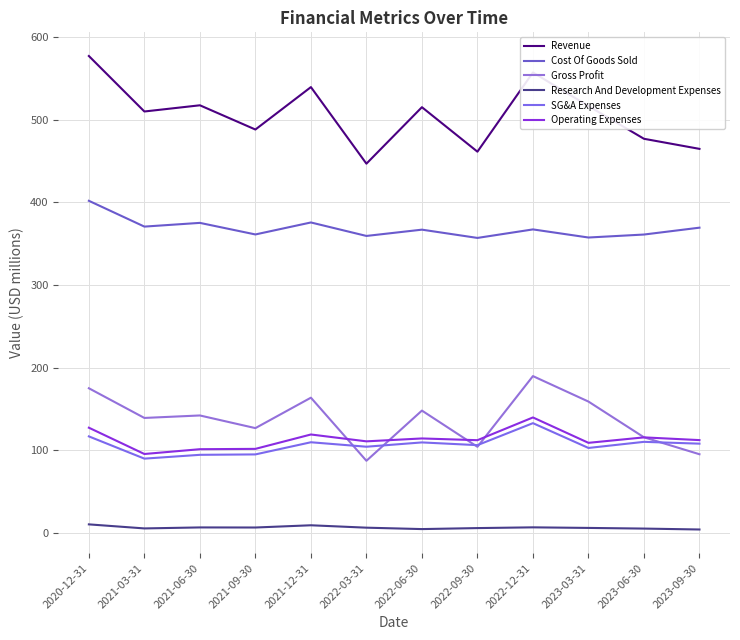

List the series in order of their peak value, lowest first.

Research And Development Expenses, SG&A Expenses, Operating Expenses, Gross Profit, Cost Of Goods Sold, Revenue